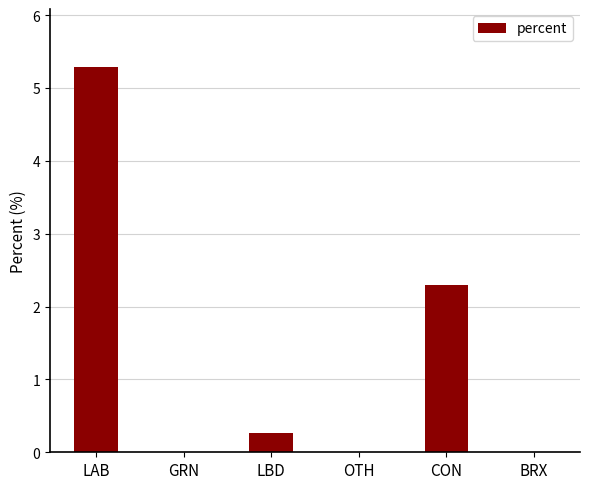

The value at LAB is 5.3. True or false?

True